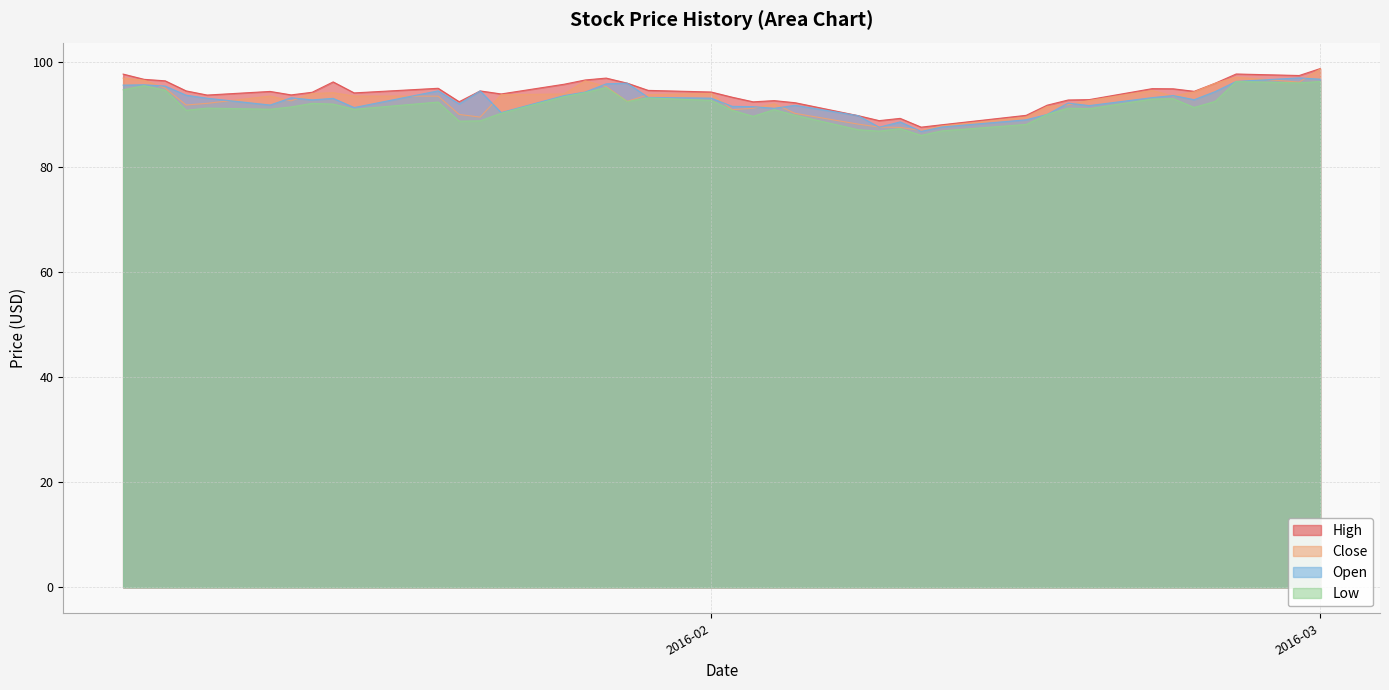

How many interior local valleys does the Low series have?

11